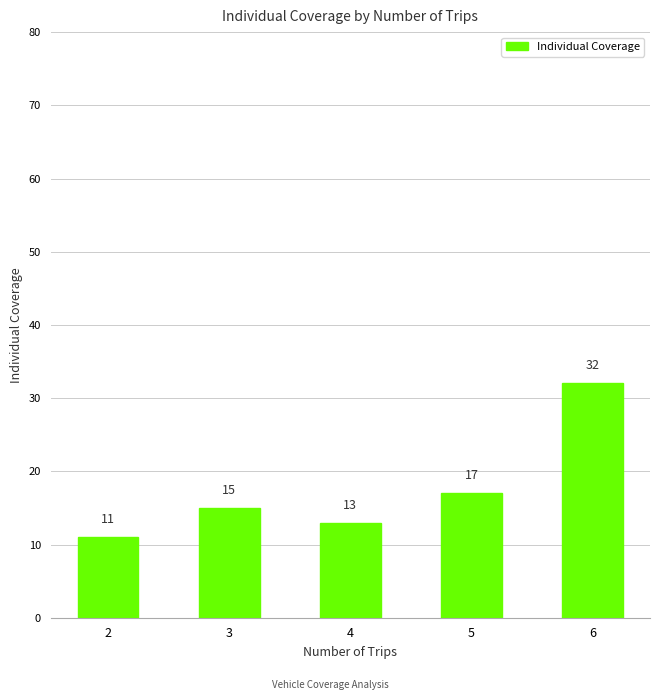

What is the difference between the values at 5 and 2?

6